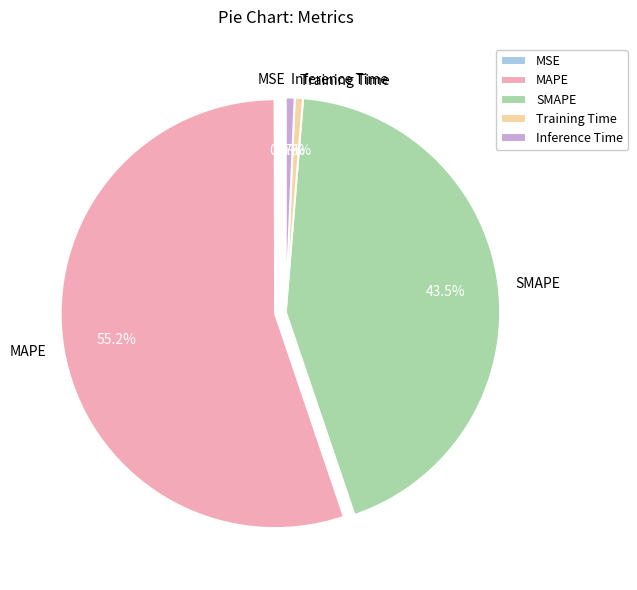

Between Inference Time and SMAPE, which is larger?

SMAPE